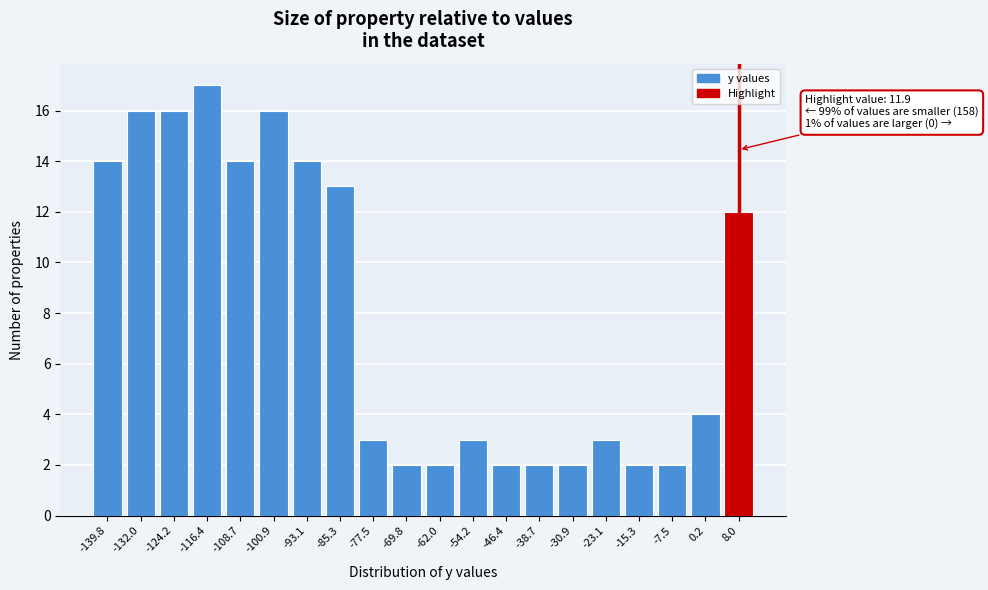

Reading right to left, list all the values displayed in this chart.

12	4	2	2	3	2	2	2	3	2	2	3	13	14	16	14	17	16	16	14